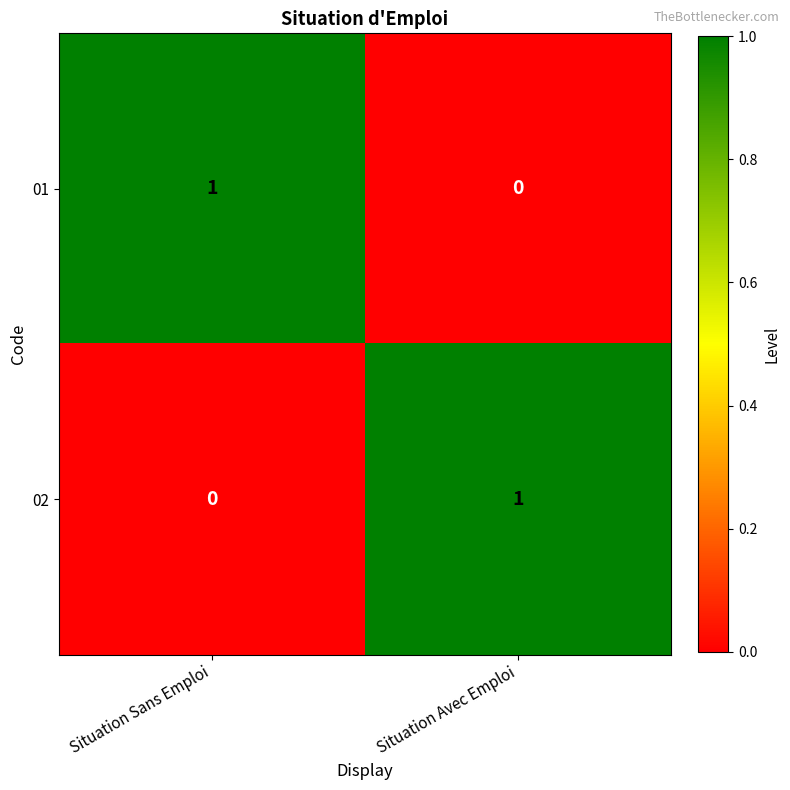

At which label does 01 reach its minimum?

Situation Avec Emploi